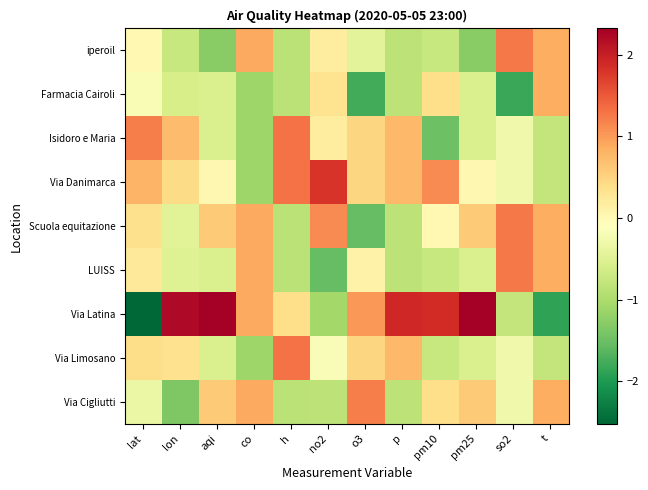

Reading right to left, extract all data points from this chart.

iperoil: t=0.8	so2=1.3	pm25=-1.3	pm10=-0.8	p=-0.8	o3=-0.4	no2=0.2	h=-0.9	co=0.9	aqi=-1.3	lon=-0.8	lat=0.0
Farmacia Cairoli: t=0.8	so2=-1.8	pm25=-0.6	pm10=0.4	p=-0.8	o3=-1.8	no2=0.3	h=-0.9	co=-1.1	aqi=-0.6	lon=-0.6	lat=-0.2
Isidoro e Maria: t=-0.8	so2=-0.3	pm25=-0.6	pm10=-1.5	p=0.8	o3=0.5	no2=0.2	h=1.3	co=-1.1	aqi=-0.6	lon=0.7	lat=1.2
Via Danimarca: t=-0.8	so2=-0.3	pm25=0.0	pm10=1.1	p=0.8	o3=0.5	no2=1.8	h=1.3	co=-1.1	aqi=0.0	lon=0.4	lat=0.8
Scuola equitazione: t=0.8	so2=1.3	pm25=0.6	pm10=0.0	p=-0.8	o3=-1.6	no2=1.1	h=-0.9	co=0.9	aqi=0.6	lon=-0.5	lat=0.4
LUISS: t=0.8	so2=1.3	pm25=-0.6	pm10=-0.8	p=-0.8	o3=0.1	no2=-1.6	h=-0.9	co=0.9	aqi=-0.6	lon=-0.5	lat=0.2
Via Latina: t=-1.9	so2=-0.8	pm25=2.3	pm10=1.9	p=1.9	o3=1.0	no2=-1.1	h=0.4	co=0.9	aqi=2.3	lon=2.2	lat=-2.5
Via Limosano: t=-0.8	so2=-0.3	pm25=-0.6	pm10=-0.8	p=0.8	o3=0.5	no2=-0.2	h=1.3	co=-1.1	aqi=-0.6	lon=0.3	lat=0.4
Via Cigliutti: t=0.8	so2=-0.3	pm25=0.6	pm10=0.4	p=-0.8	o3=1.2	no2=-0.8	h=-0.9	co=0.9	aqi=0.6	lon=-1.4	lat=-0.3